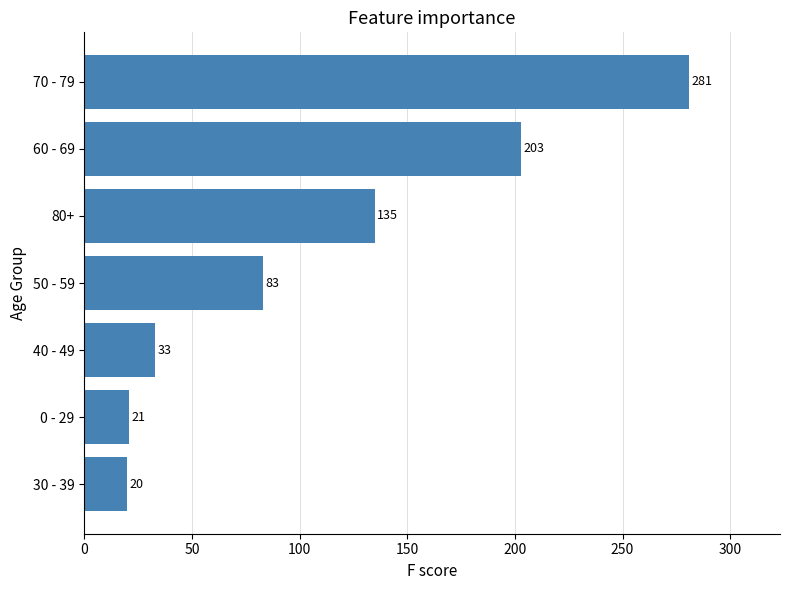

List the labels in order of value, smallest first.

30 - 39, 0 - 29, 40 - 49, 50 - 59, 80+, 60 - 69, 70 - 79